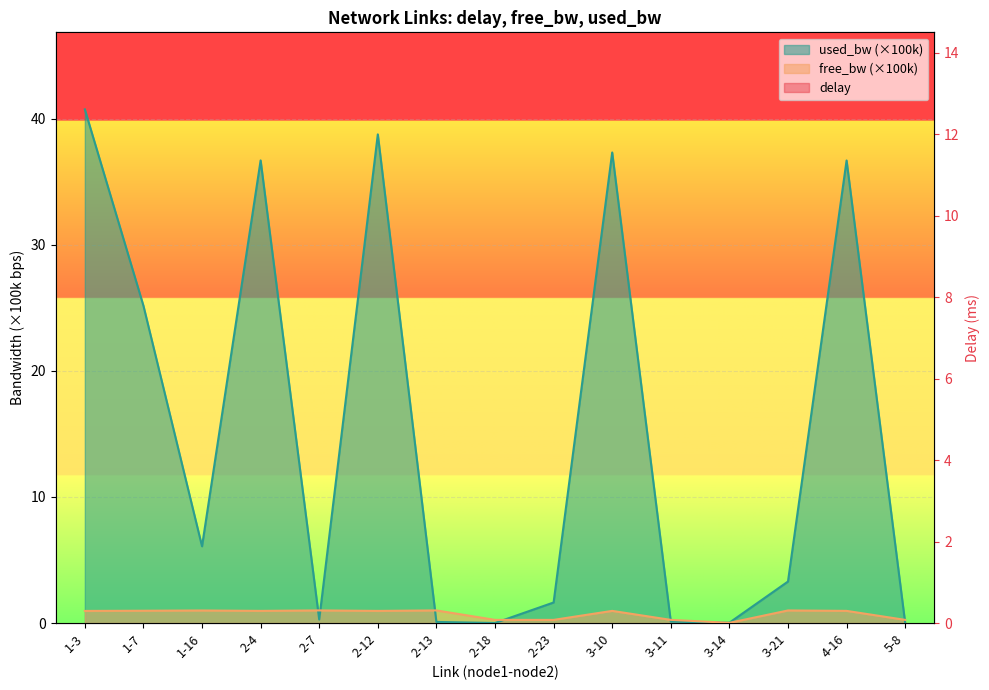

True or false: used_bw and delay cross at least once.

True